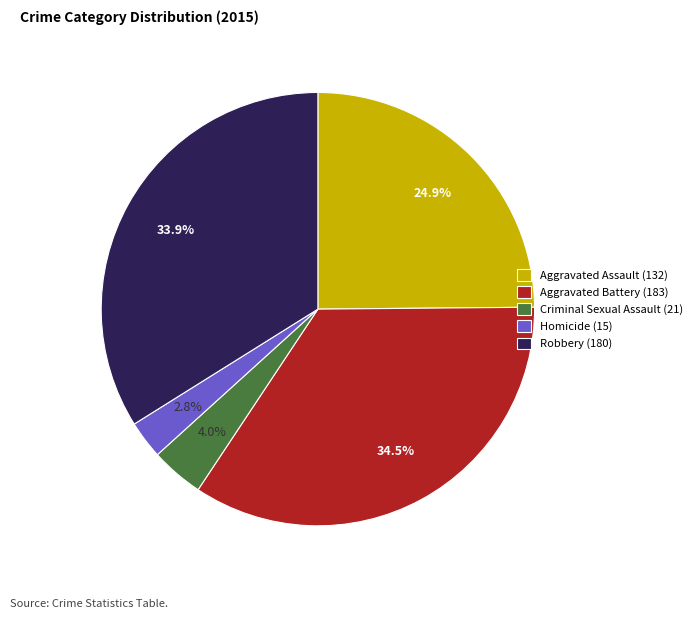

Count the number of slices in the pie.

5